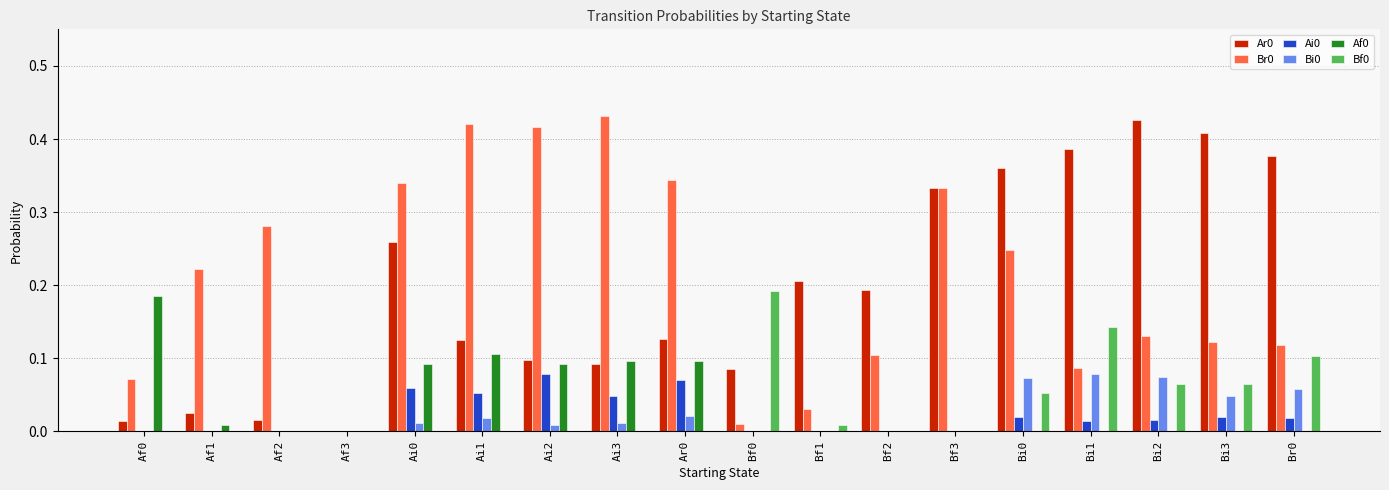

Is the value of Ar0 at Ar0 greater than the value of Bi0 at Bf2?

Yes